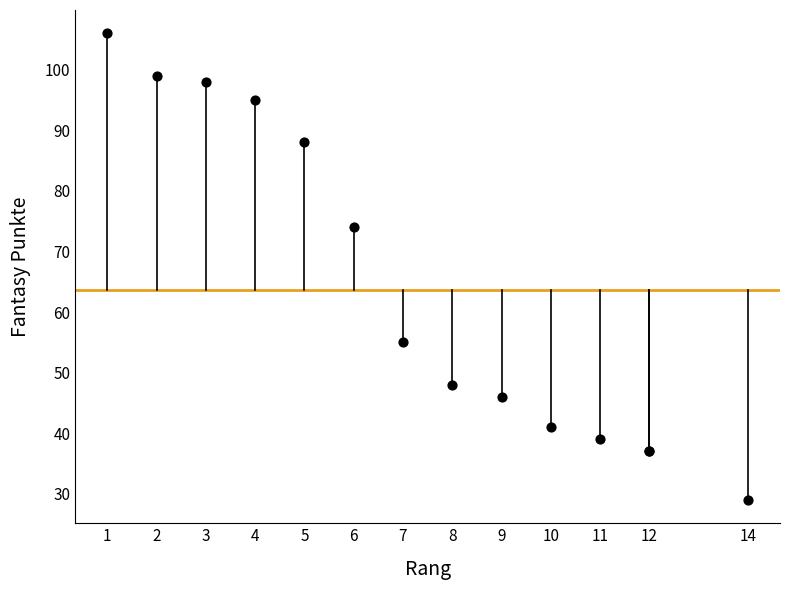

What Y value in the scatter plot is closest to 67?

74